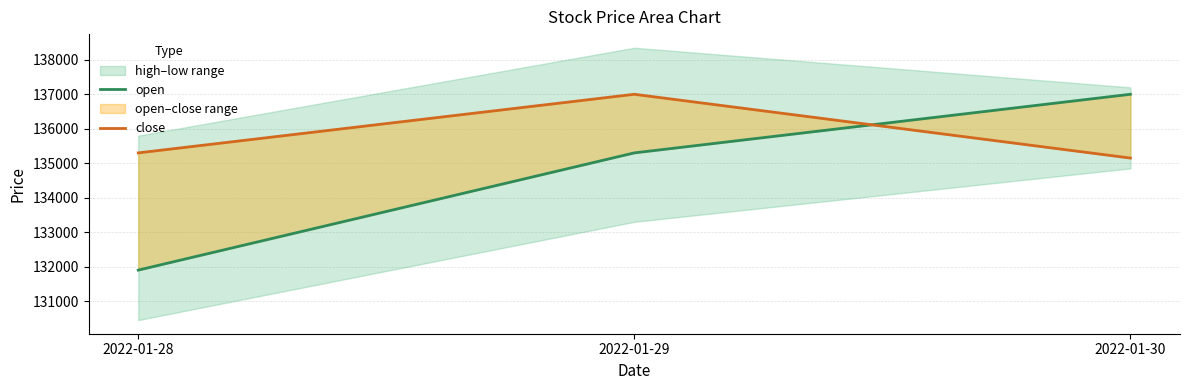

Which series has the largest range (max minus min)?

open